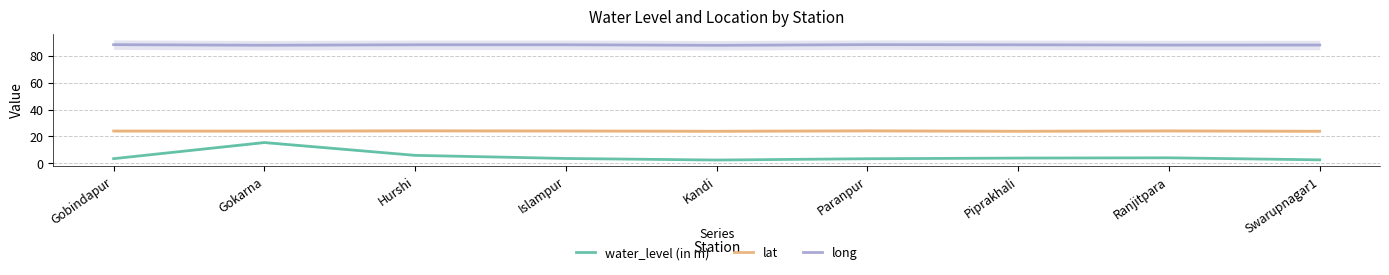

True or false: water_level (in m) and lat cross at least once.

False